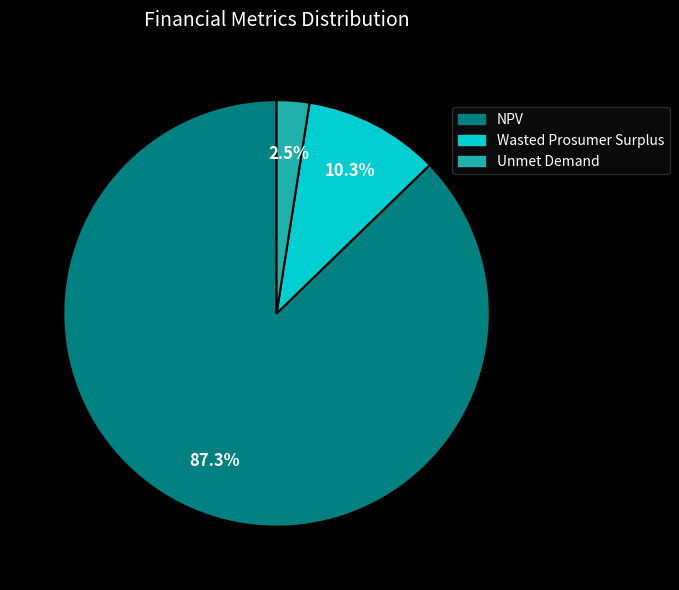

To the nearest percent, what is the difference between the largest and smallest slice percentages?

85%